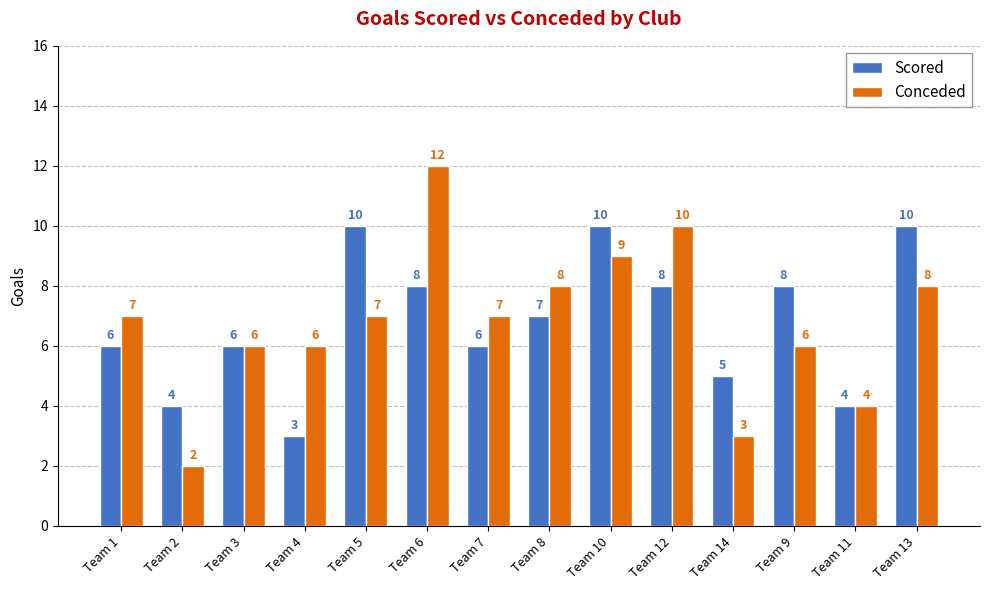

What is the total value across all series at Team 4?

9